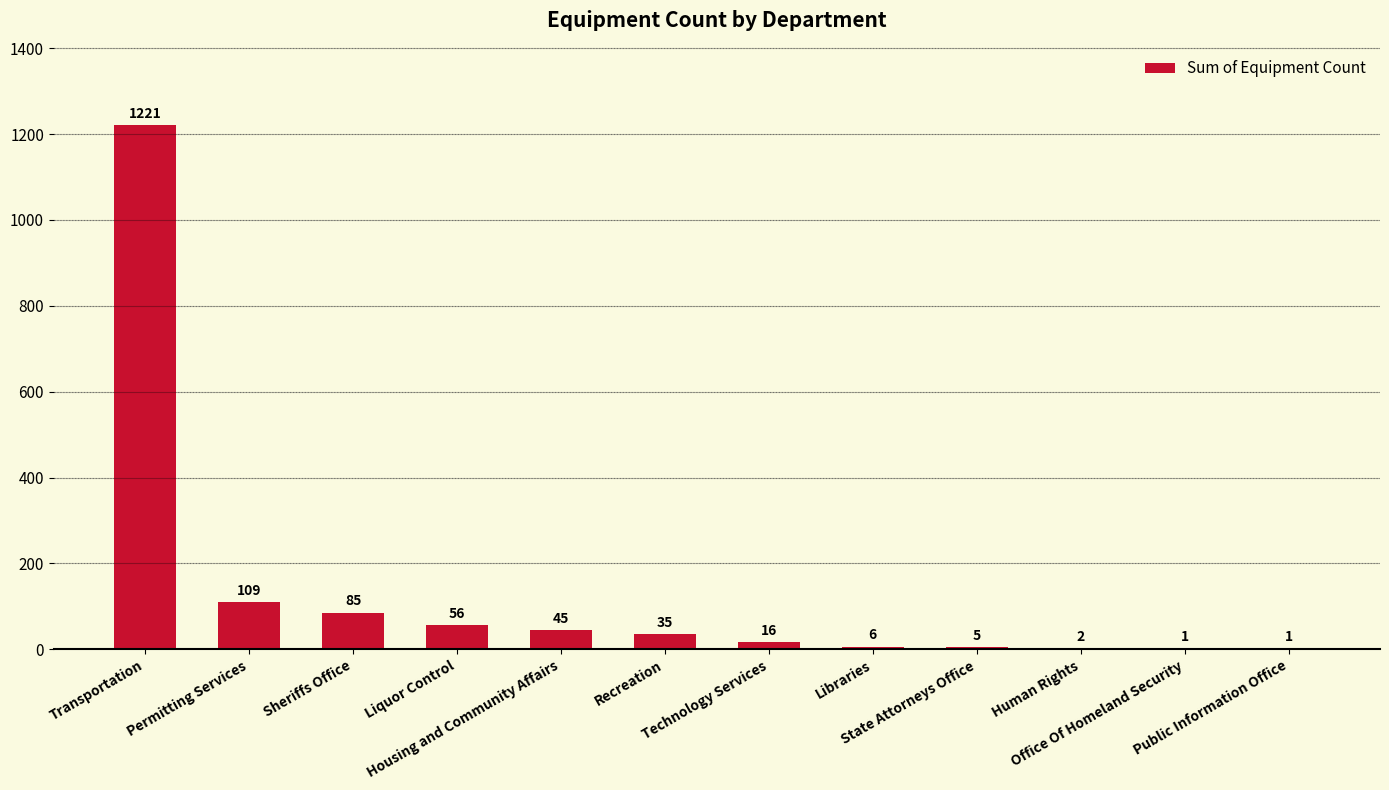

How many data points does each series have?

12